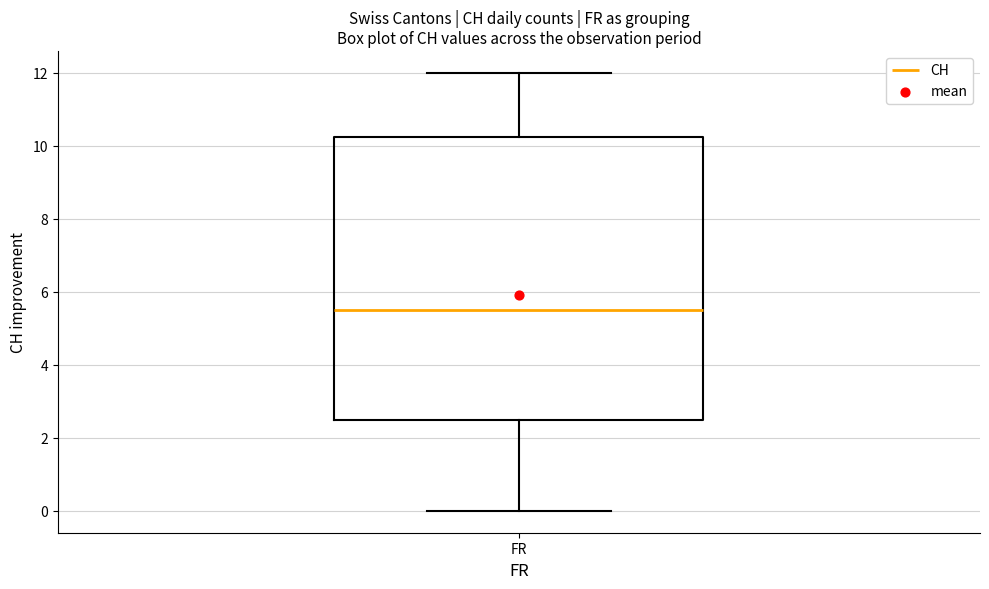

Read this box plot against the y-axis: the position of the median line, the range covered by the box, and the ends of both whiskers. The values are not printed on the chart, so give them approximately, as read against the axis.

median 5.6, box 2.6 to 10.2, whiskers 0.0 to 12.0